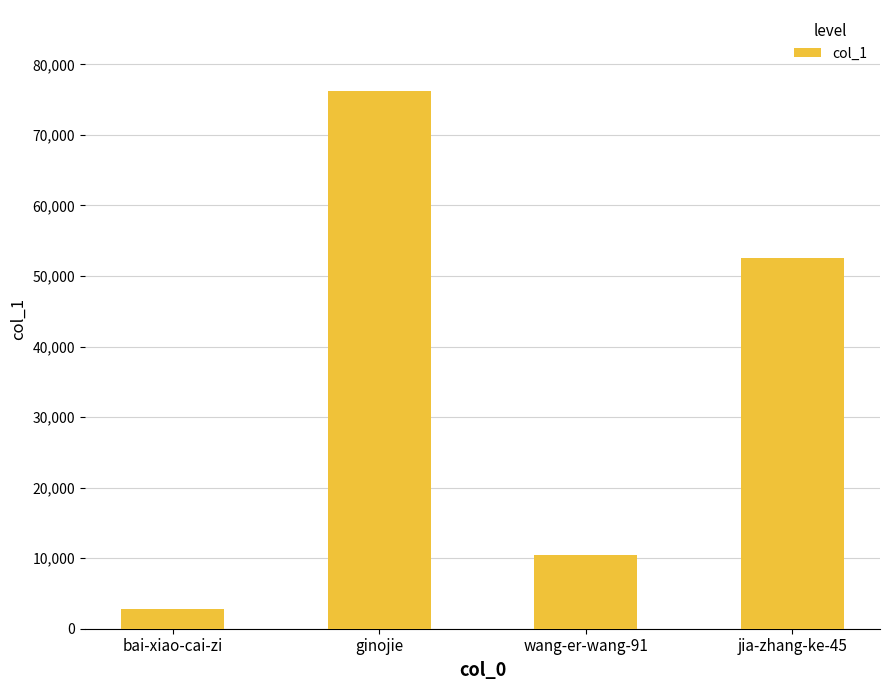

What is the change in value from bai-xiao-cai-zi to jia-zhang-ke-45?

+49817